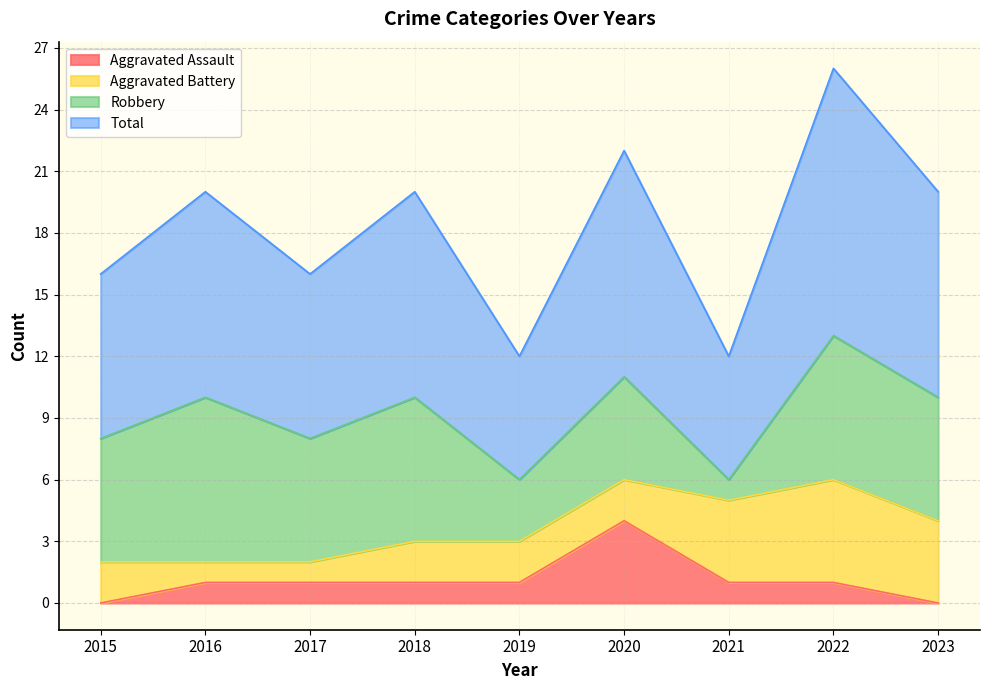

What is the difference between the Total values at 2023 and 2019?

4